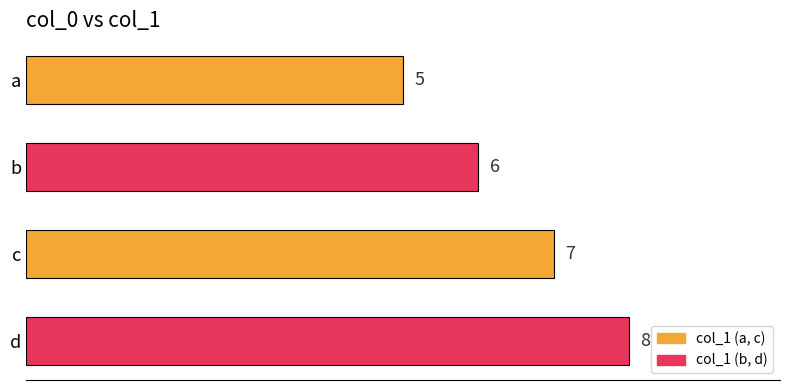

What is the minimum value shown in the chart?

5